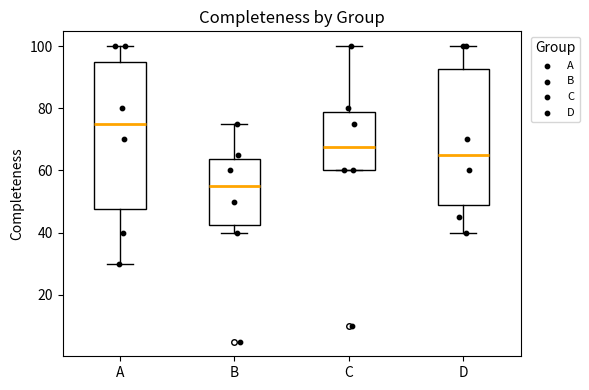

Reading left to right, read every box against the y-axis: the position of its median line, the range the box covers, and the ends of its whiskers. The values are not printed on the chart, so give them approximately, as read against the axis.

A: median 76, box 48 to 96, whiskers 30 to 100
B: median 56, box 42 to 64, whiskers 40 to 76
C: median 68, box 60 to 78, whiskers 60 to 100
D: median 66, box 48 to 92, whiskers 40 to 100